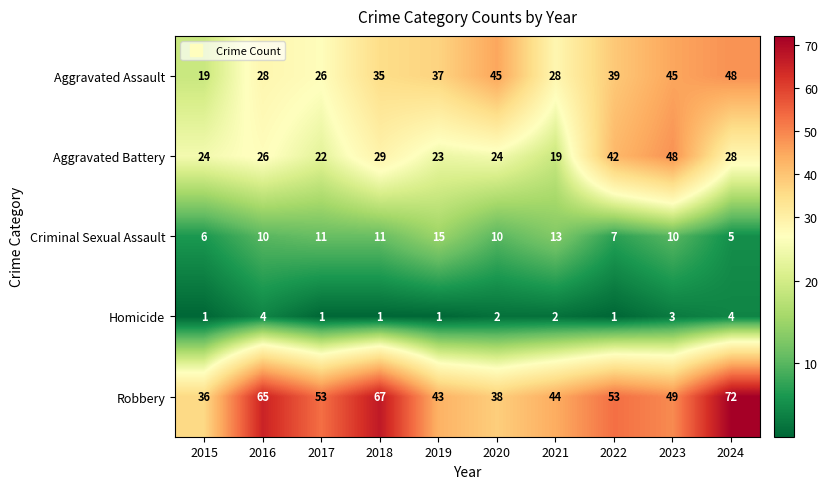

The Criminal Sexual Assault series shows 15 at 2019. True or false?

True